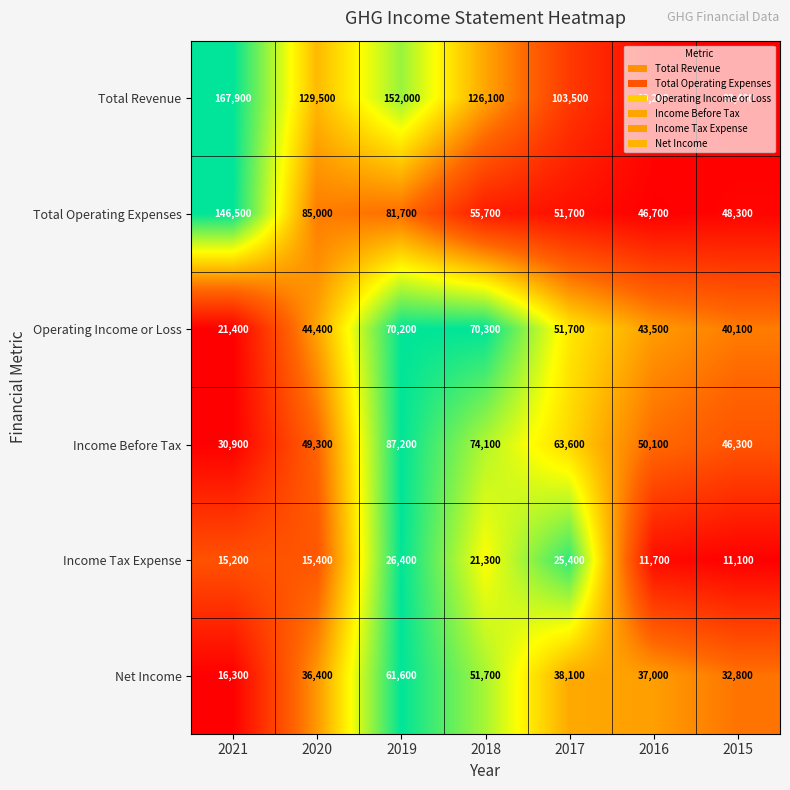

What is the spread (max minus min) of values at 2020?

114100